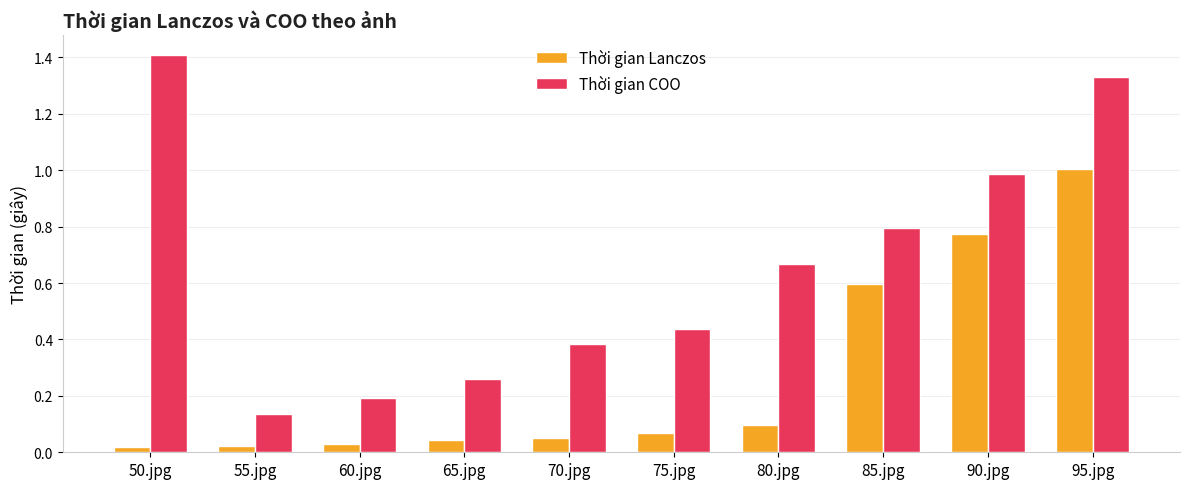

What is the label of the 7th bar from the right?

65.jpg